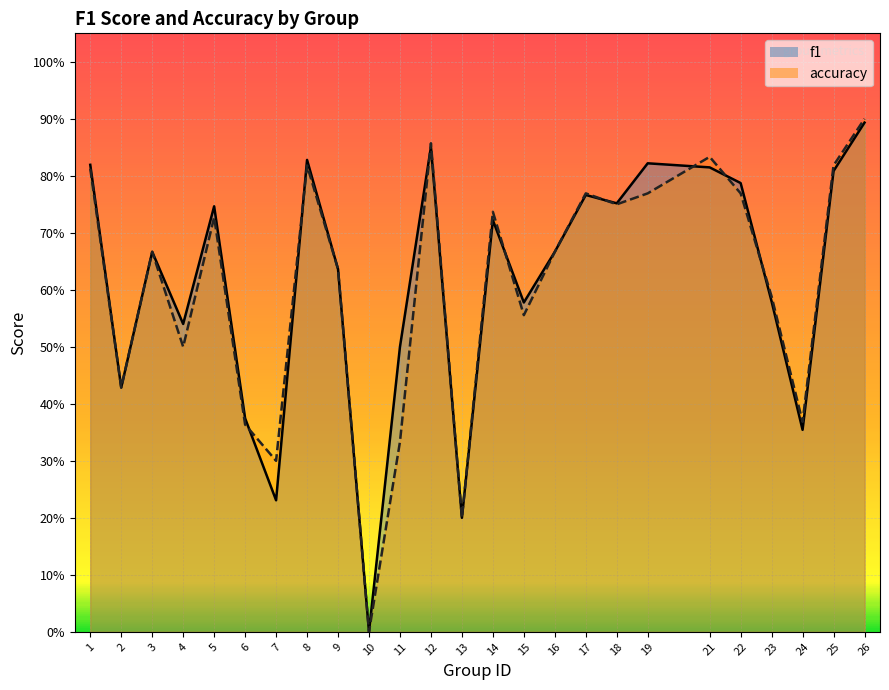

What is the total value across all series at 25?

1.6